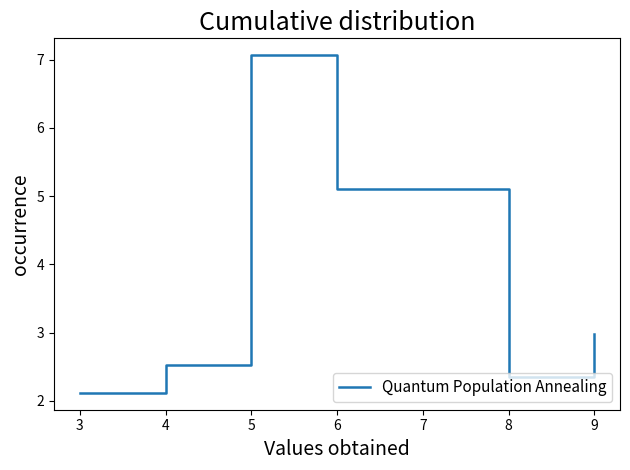

Rank the categories by value from highest to lowest.

5, 6, 9, 4, 8, 3